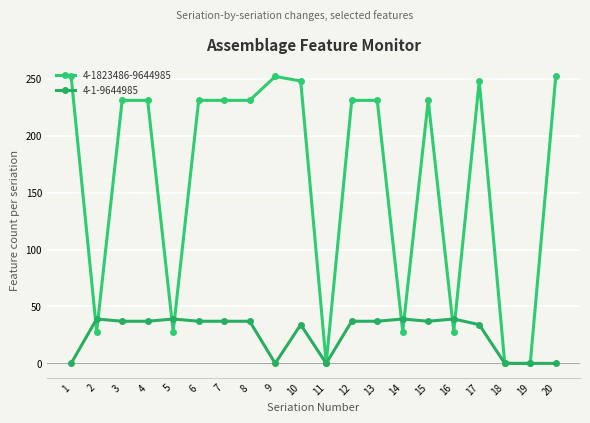

At how many categories does at least one series exceed 61?

13